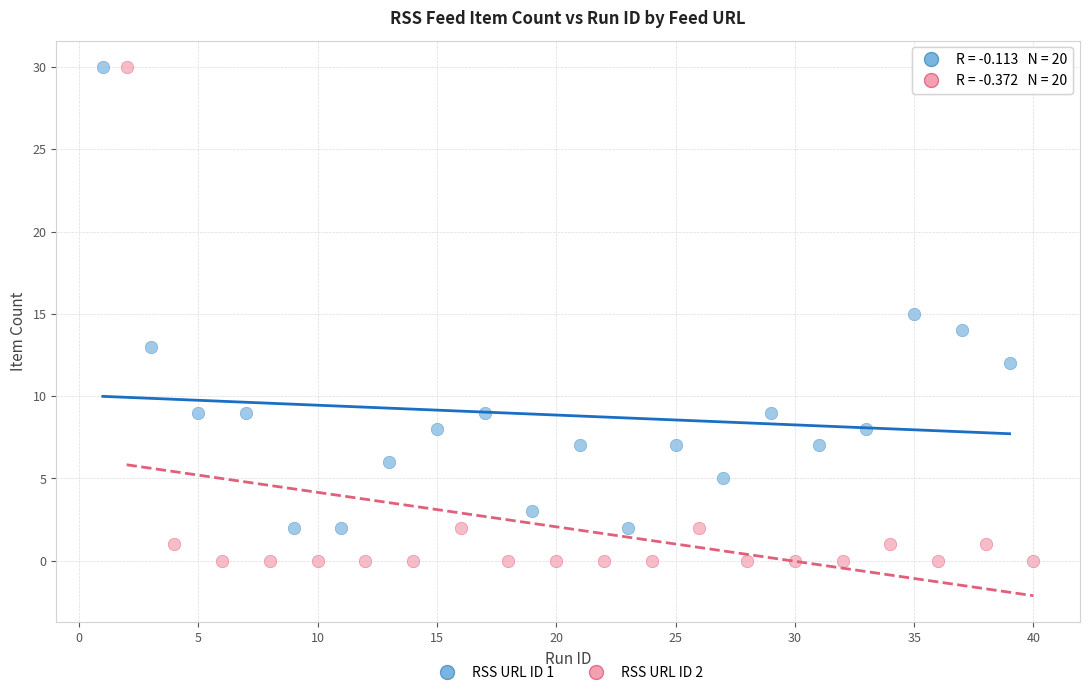

Which series has the largest Y range (max minus min)?

RSS URL ID 2